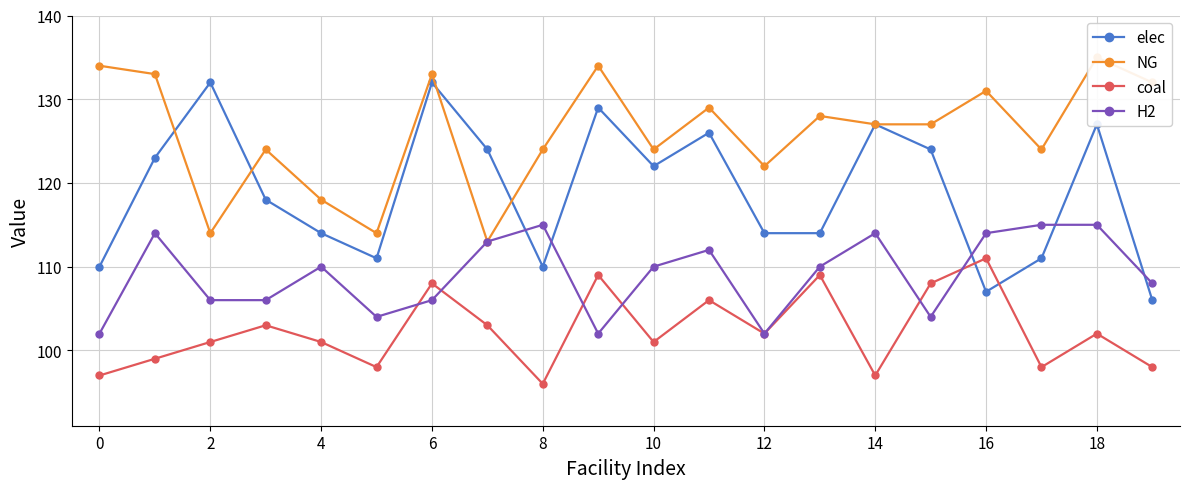

How many intersections are there between elec and H2?

5